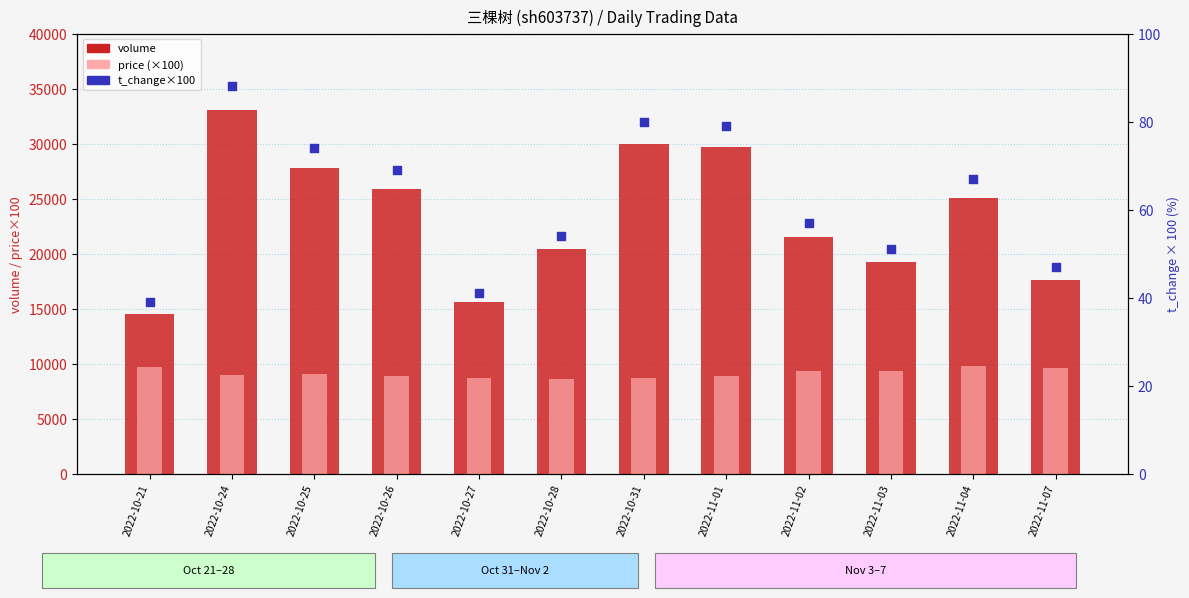

Which series contains the highest Y value?

volume